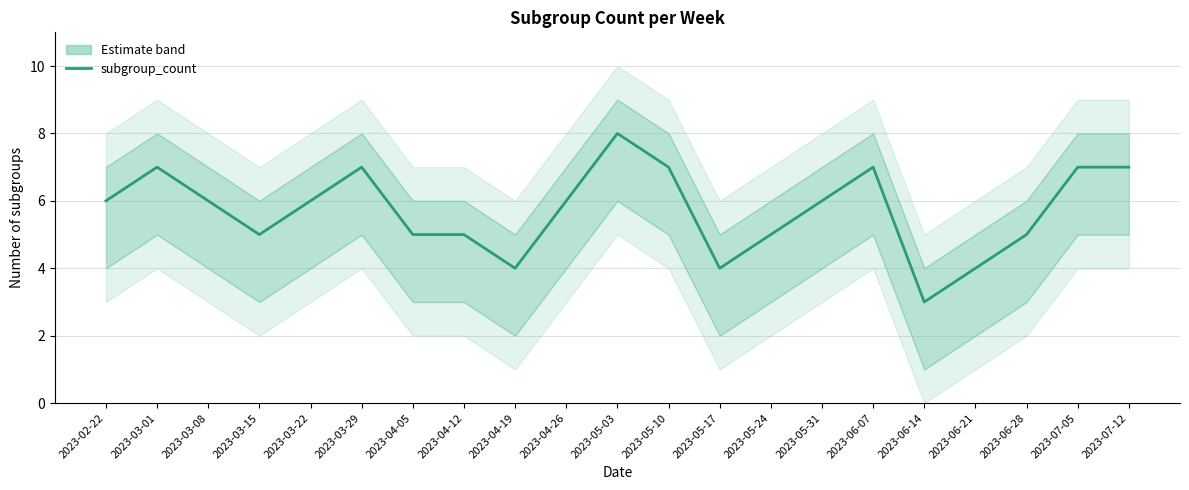

How many interior local peaks (higher than both neighbors) does the data have?

4